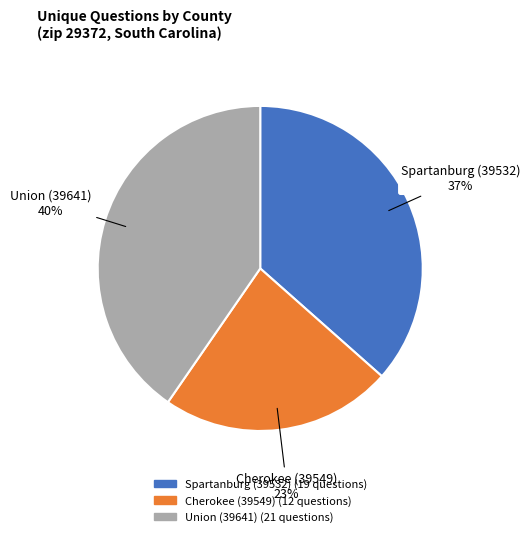

Rank the categories by value from highest to lowest.

Union (39641), Spartanburg (39532), Cherokee (39549)